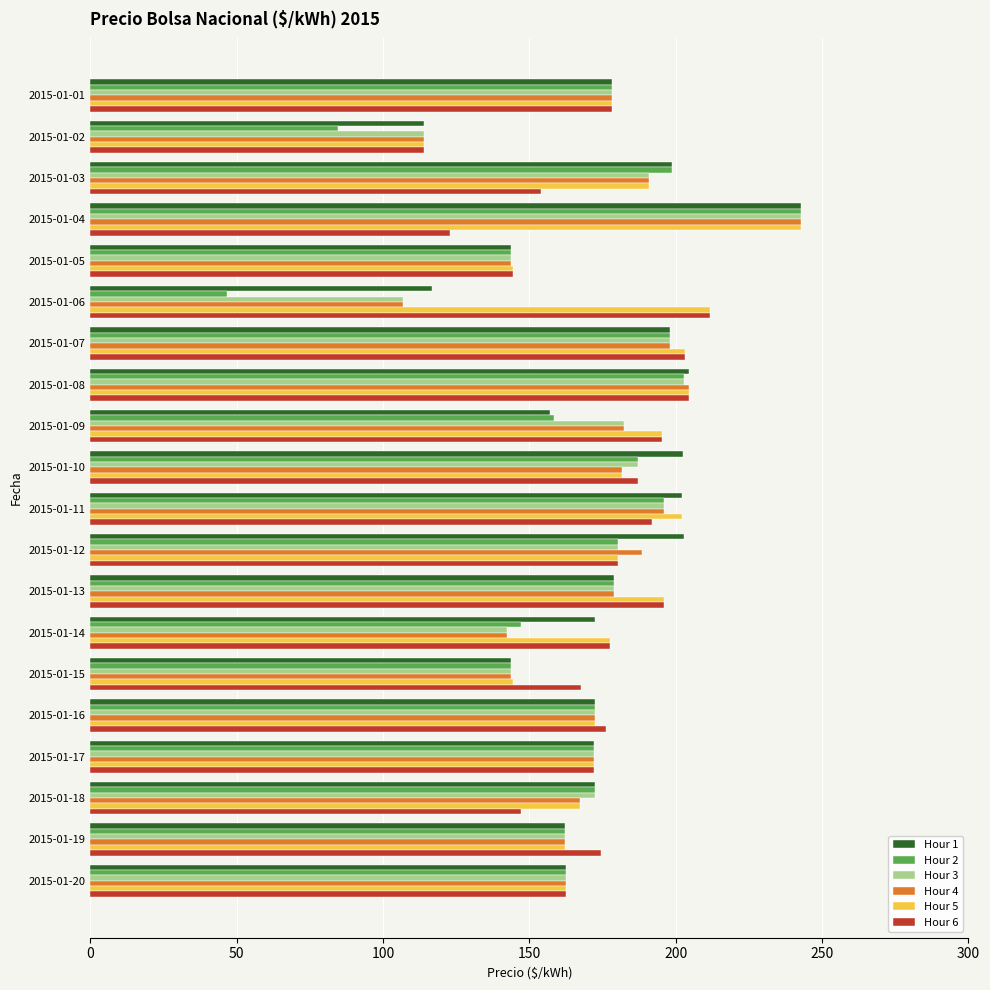

What is the sum of the Hour 1 values at 2015-01-19 and 2015-01-12?

365.2